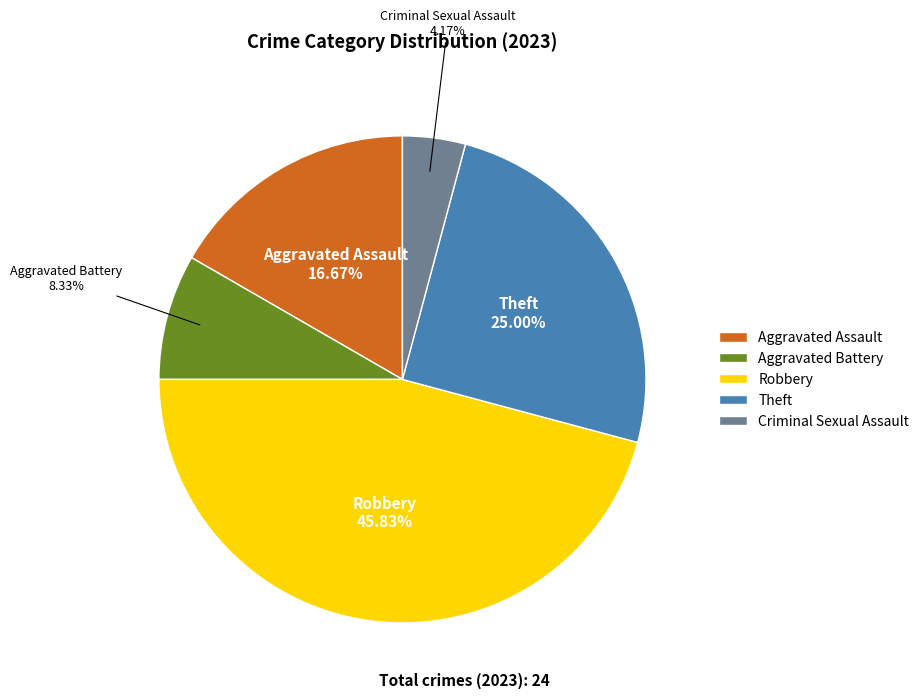

Which category has the biggest portion of the pie?

Robbery